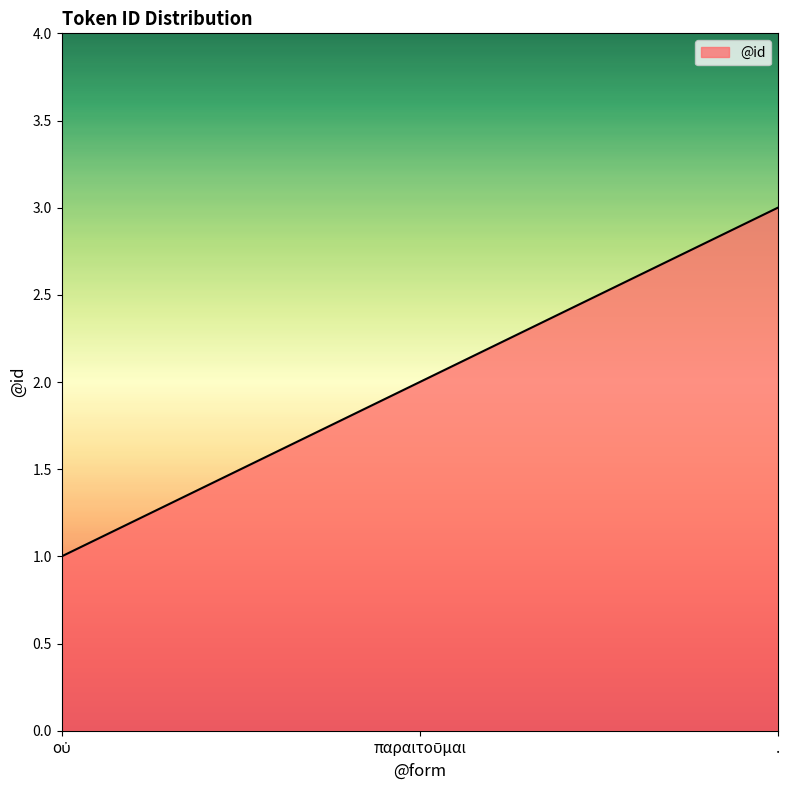

What is the sum of all values?

6